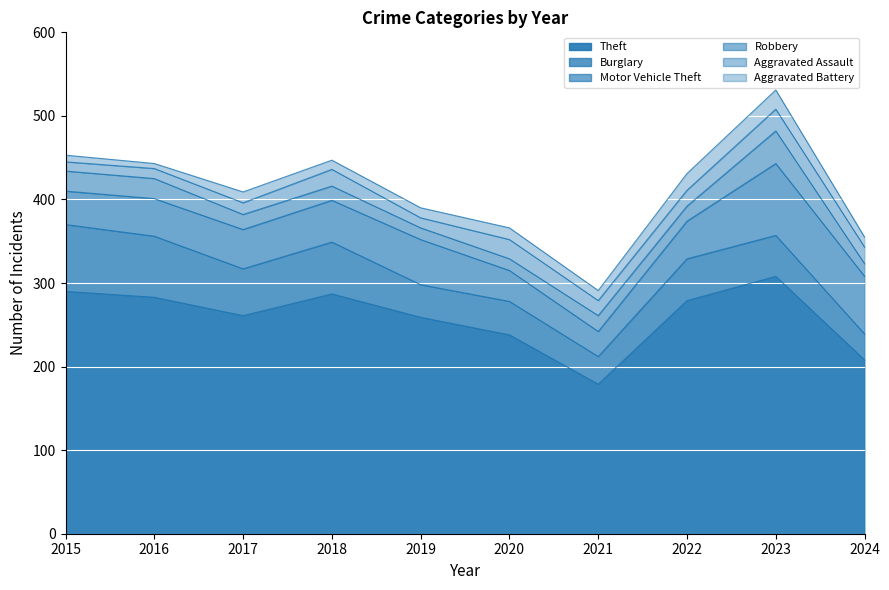

What is the minimum value shown in the chart?

6